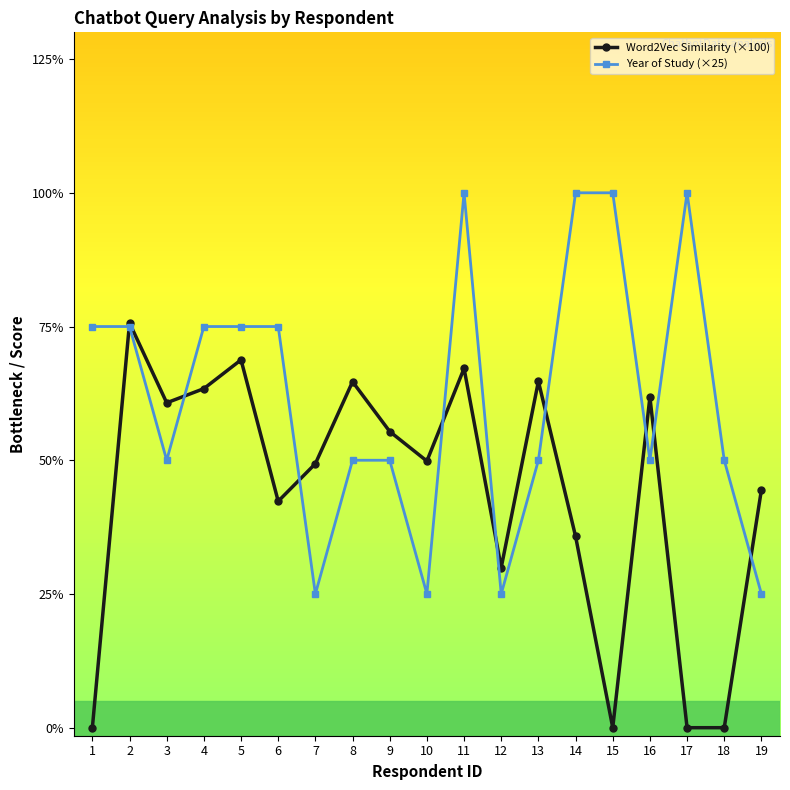

Is this an area chart (filled region under the line)?

No